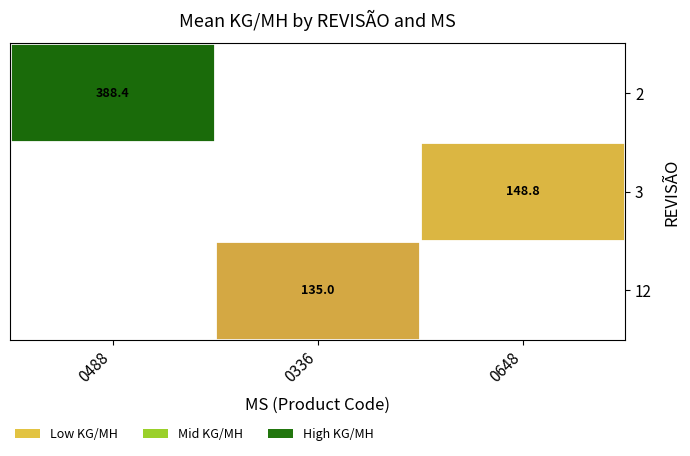

At which category does the chart reach its minimum across all series?

0336